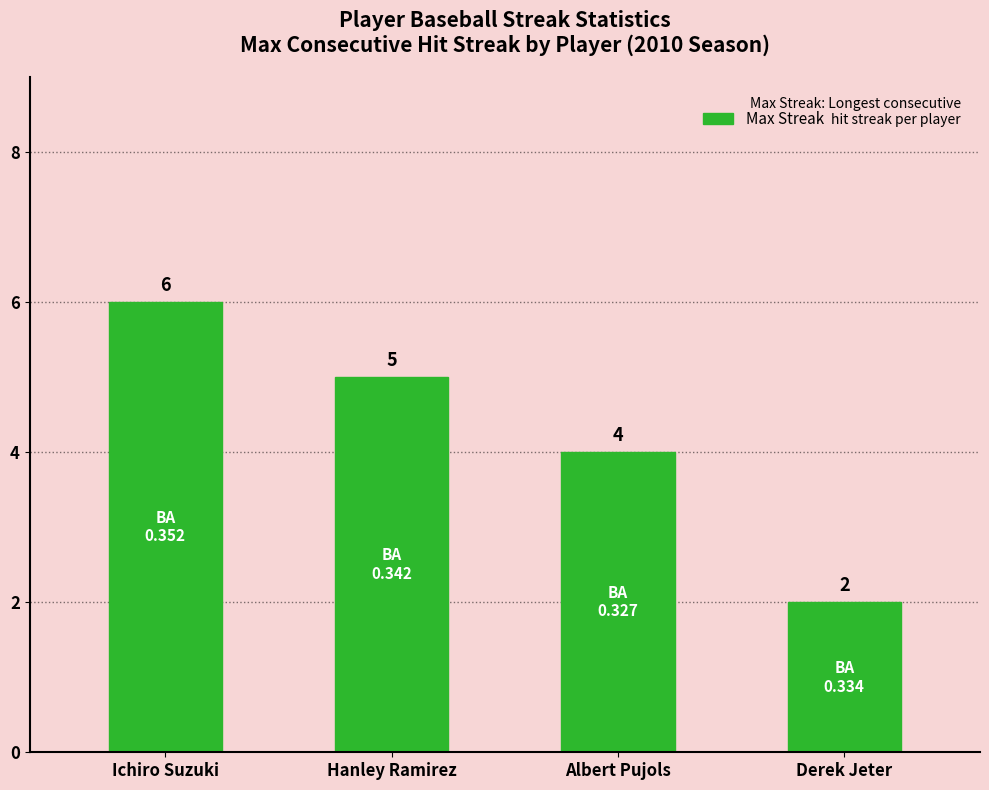

At which category does the chart reach its minimum across all series?

Derek Jeter